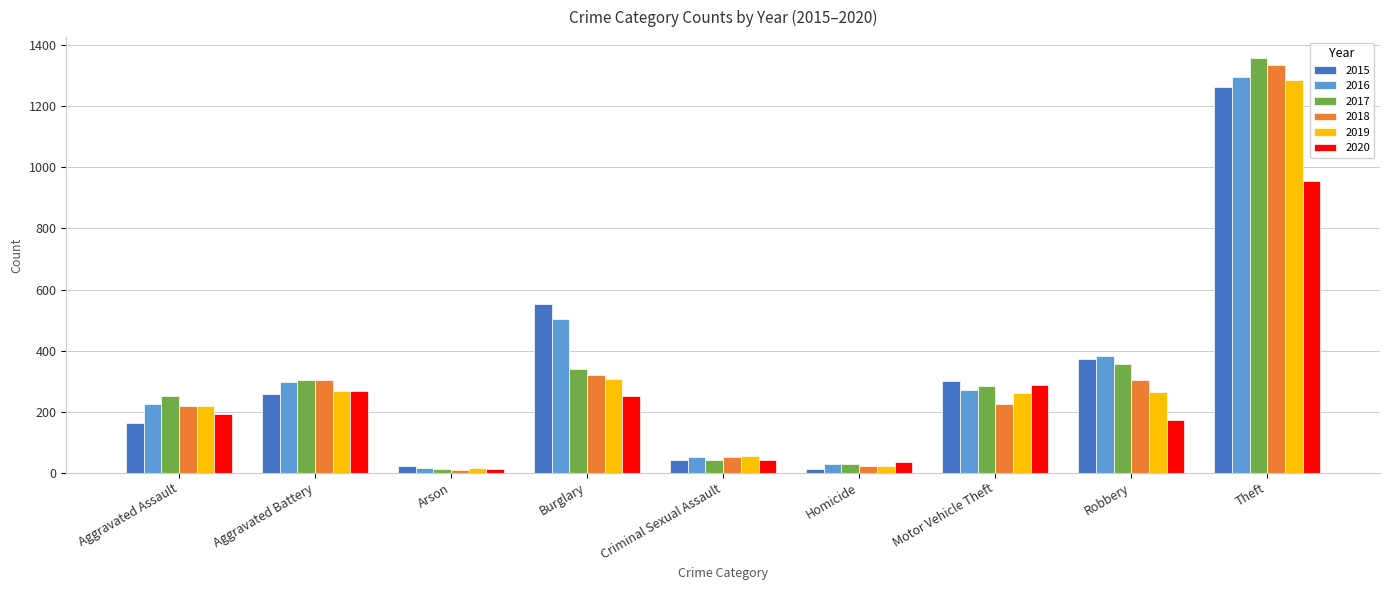

True or false: 2019 has a value of 349 at Robbery.

False